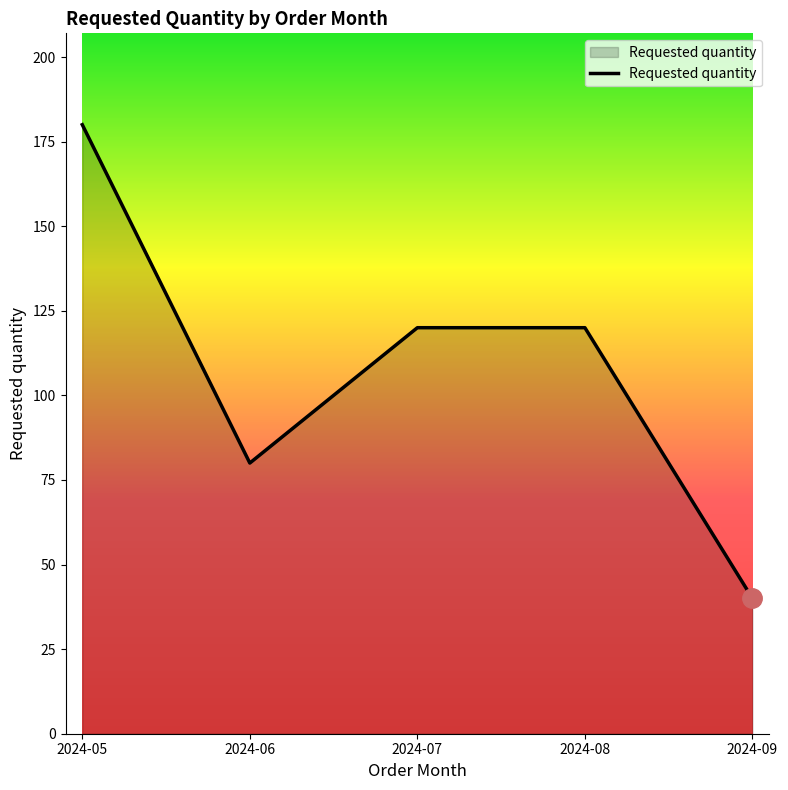

Reading left to right, transcribe all the data shown in this chart.

180	80	120	120	40